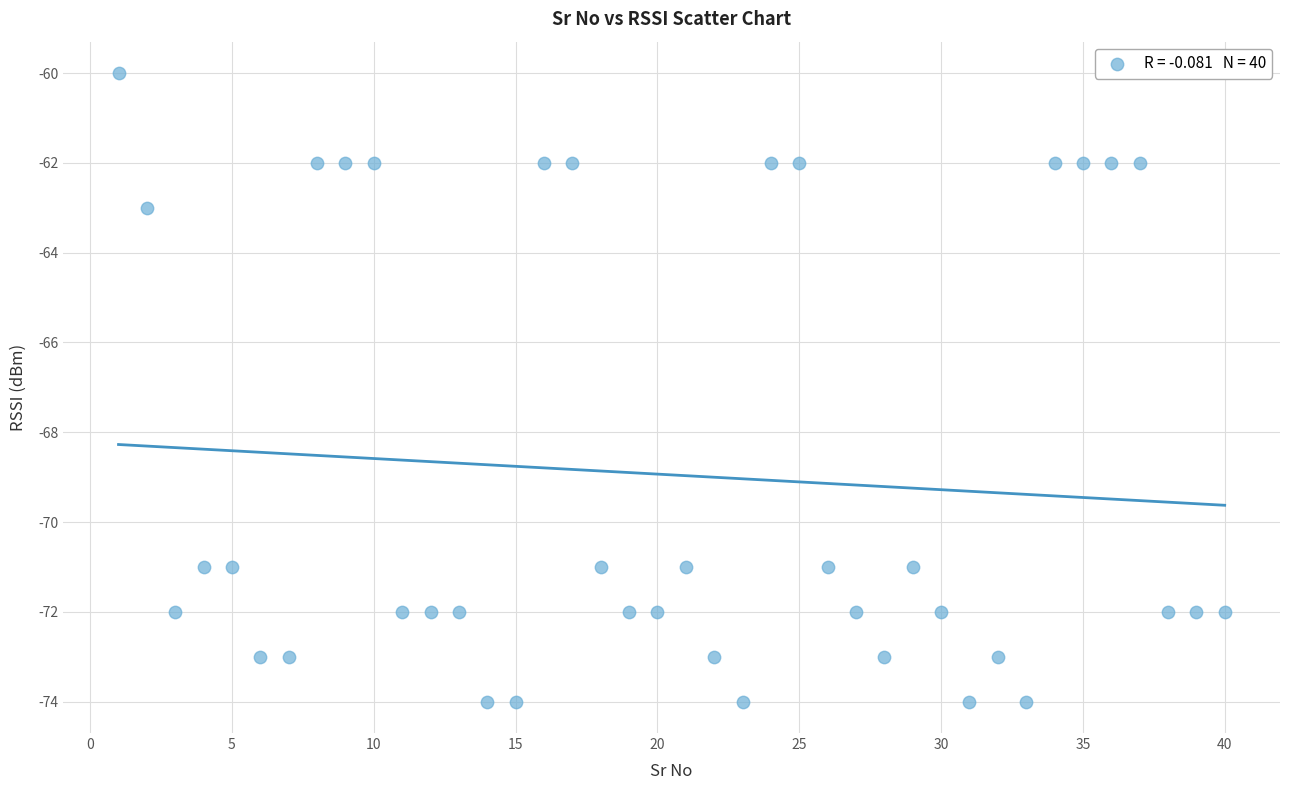

What is the range of Y values (max minus min)?

14